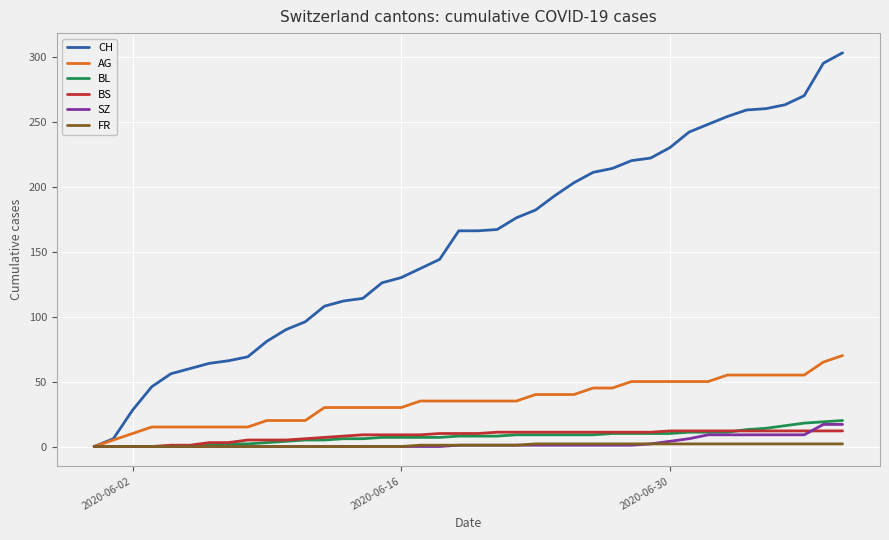

What is the maximum value for BL?

20